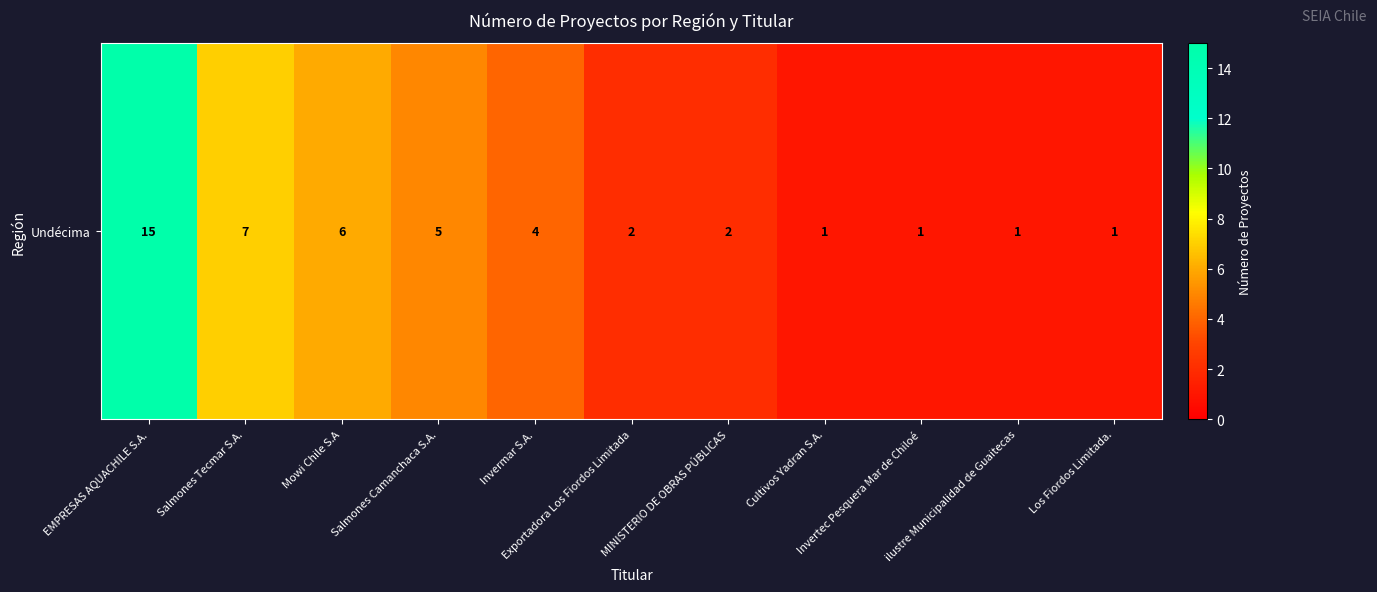

The chart shows a value of 20 at EMPRESAS AQUACHILE S.A.. True or false?

False